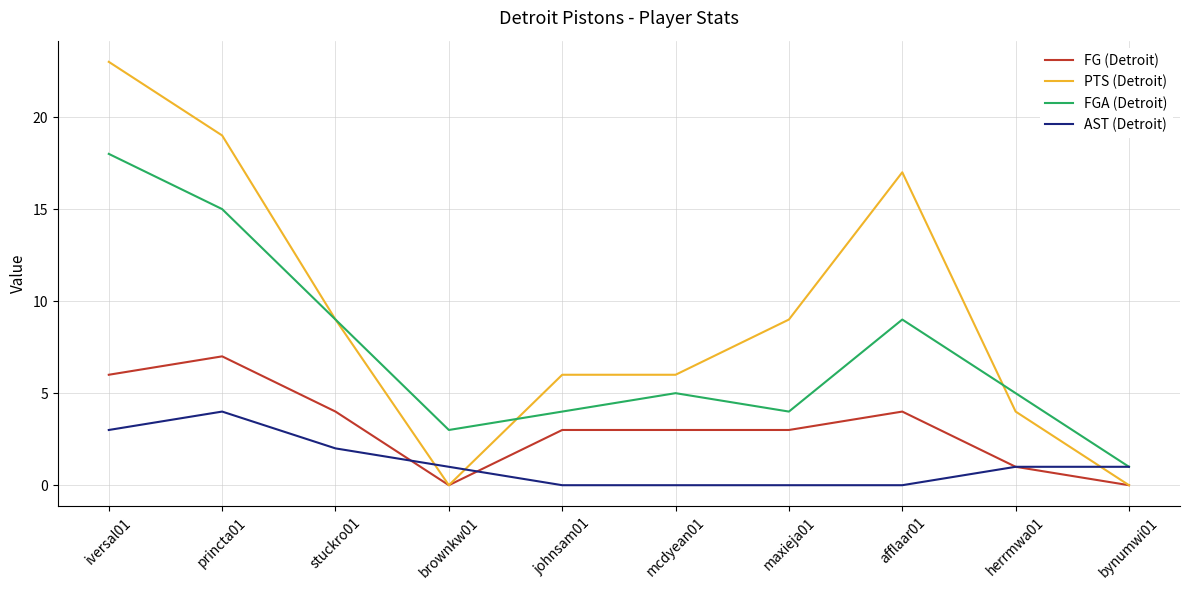

What is the maximum value shown in the chart?

23